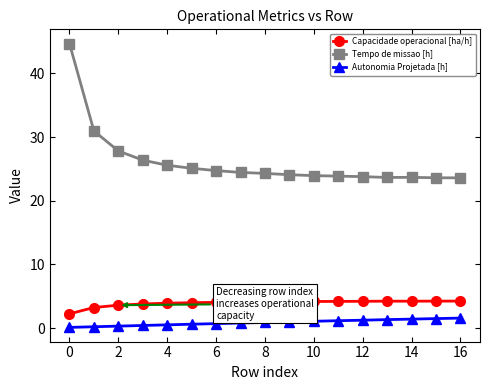

What is the maximum value shown in the chart?

44.7